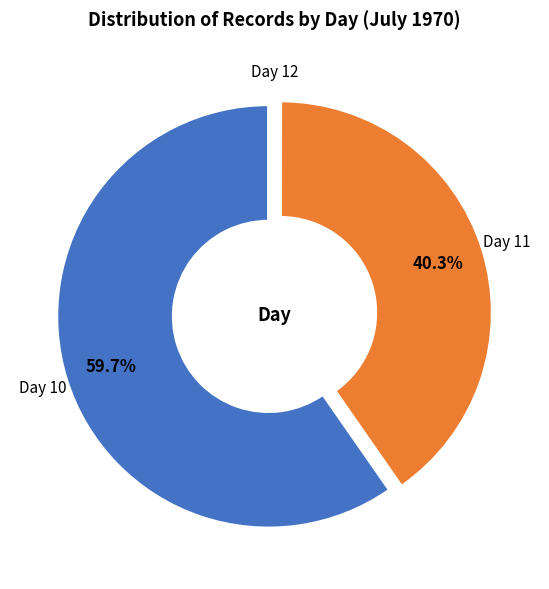

To the nearest percent, what is the difference between the largest and smallest slice percentages?

60%